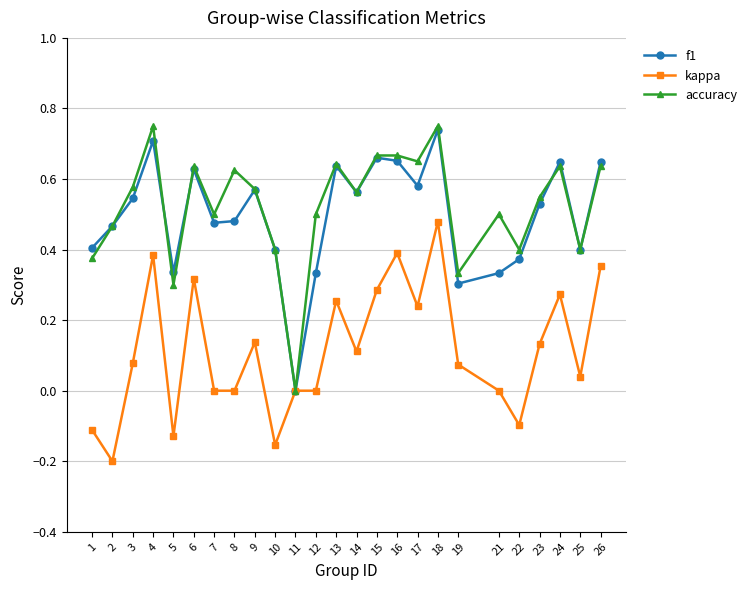

Which category has the highest value in the kappa series?

18